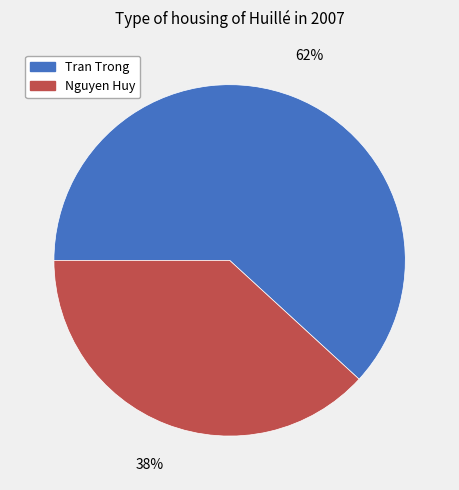

How many slices are in this pie chart?

2